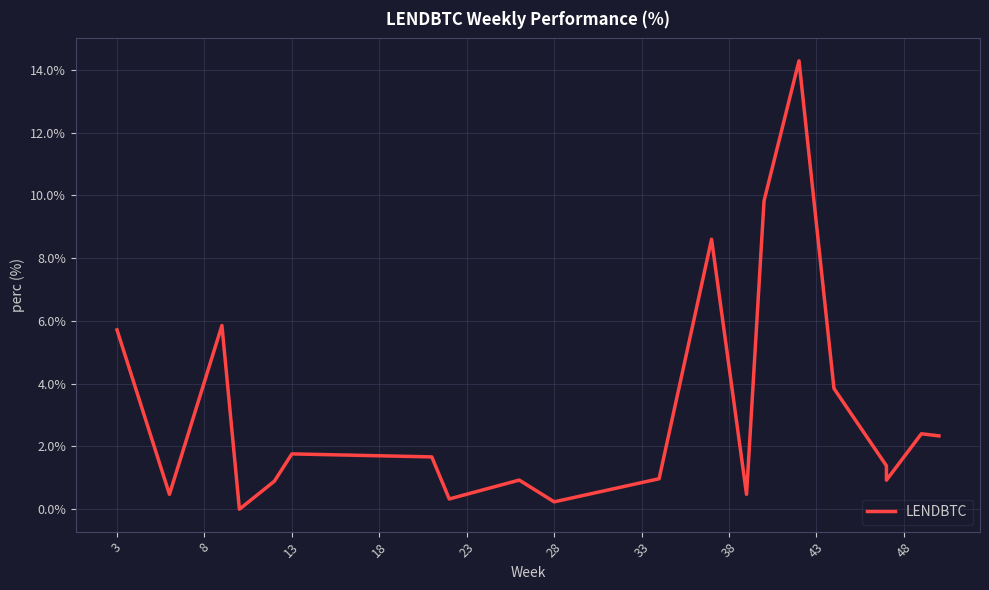

True or false: there are more than 1 points higher than both neighbors.

True